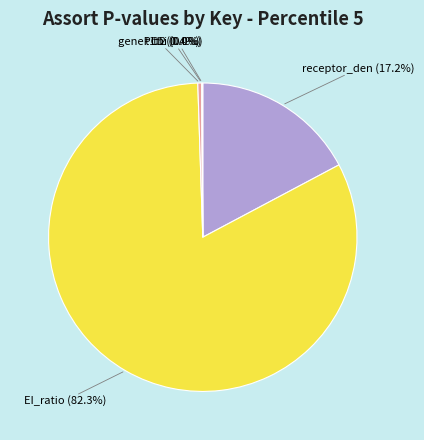

To the nearest percent, what is the combined percentage of thi and EI_ratio?

82%